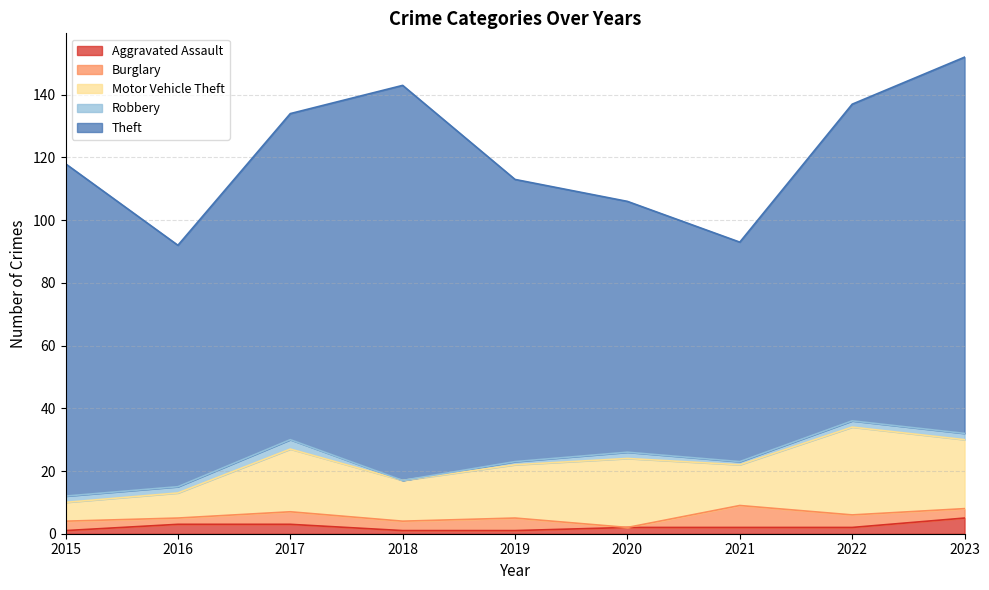

What is the sum of all Theft values?

874